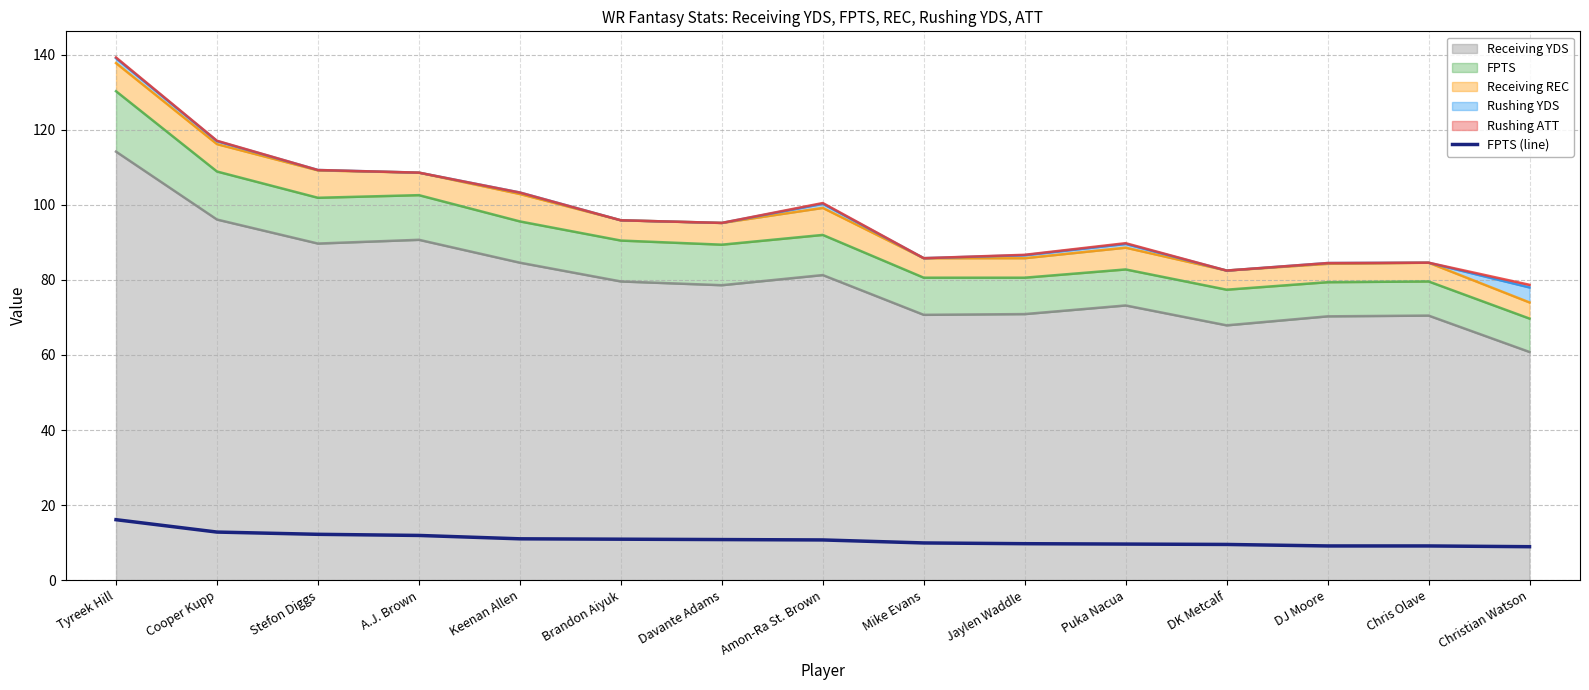

List the labels in order of value, smallest first.

Christian Watson, DJ Moore, Chris Olave, DK Metcalf, Puka Nacua, Jaylen Waddle, Mike Evans, Amon-Ra St. Brown, Davante Adams, Brandon Aiyuk, Keenan Allen, A.J. Brown, Stefon Diggs, Cooper Kupp, Tyreek Hill